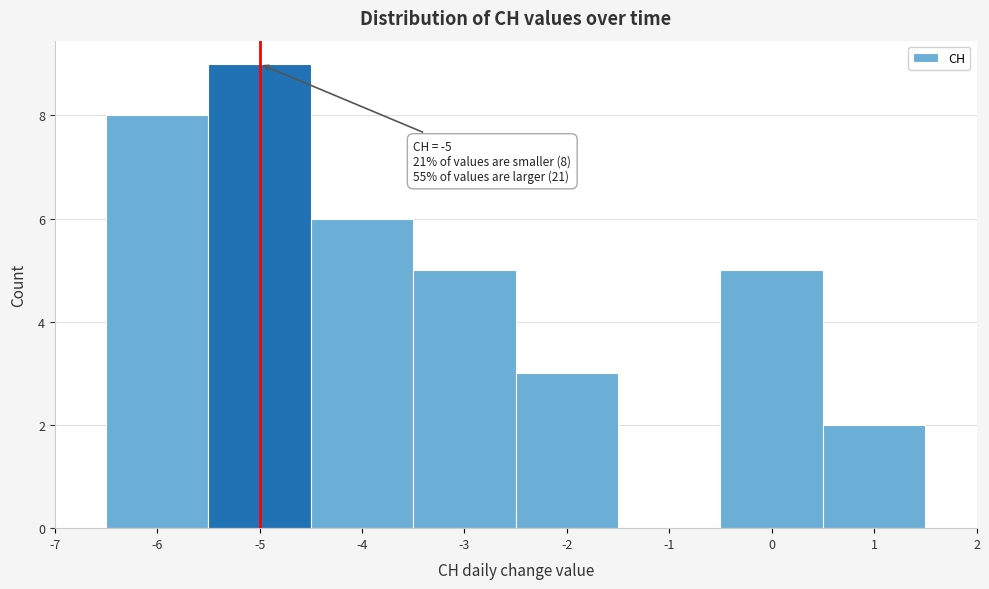

Over which range of the x-axis is the bar tallest?

-5.5 to -4.5